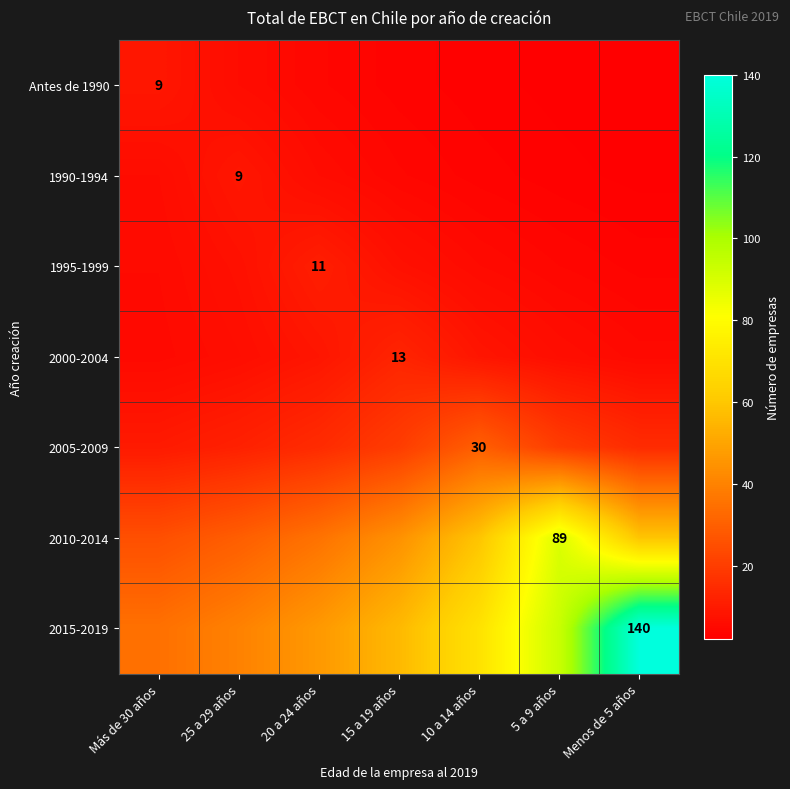

What is the total value across all series at 25 a 29 años?

110.5